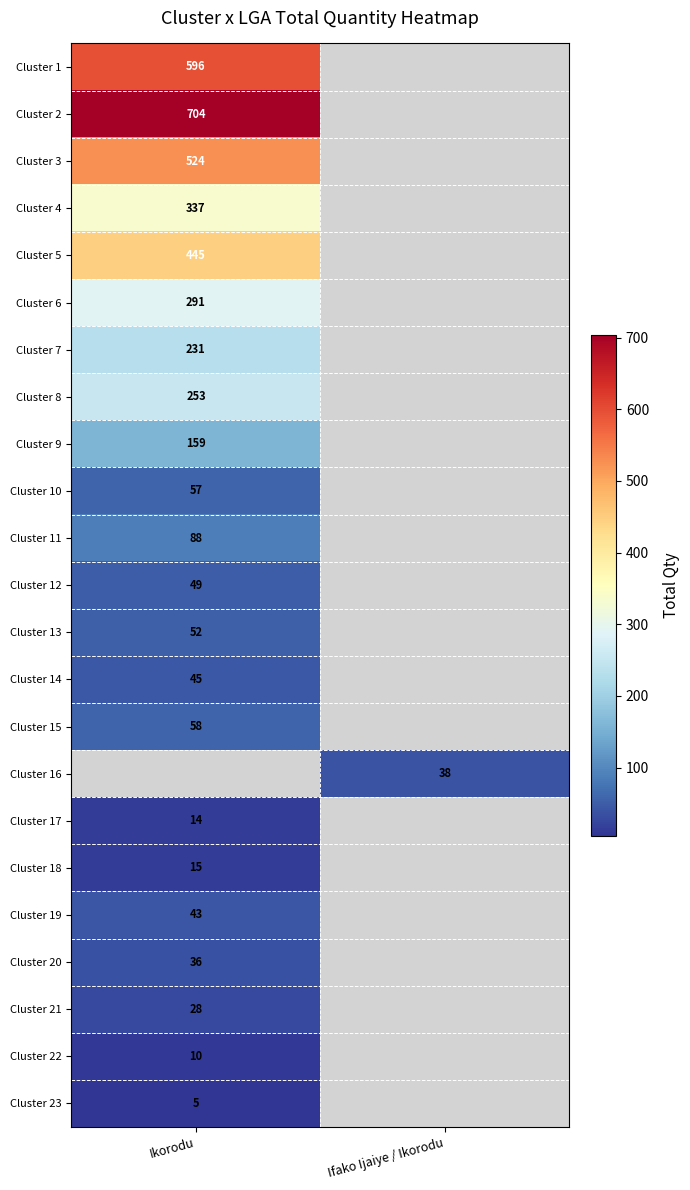

What is the greatest value displayed?

704